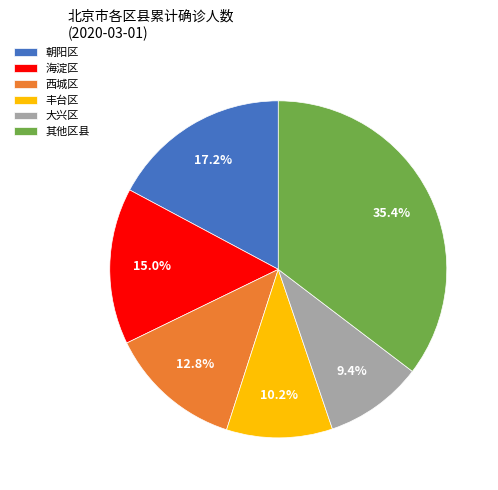

Rank the categories by value from highest to lowest.

其他区县, 朝阳区, 海淀区, 西城区, 丰台区, 大兴区